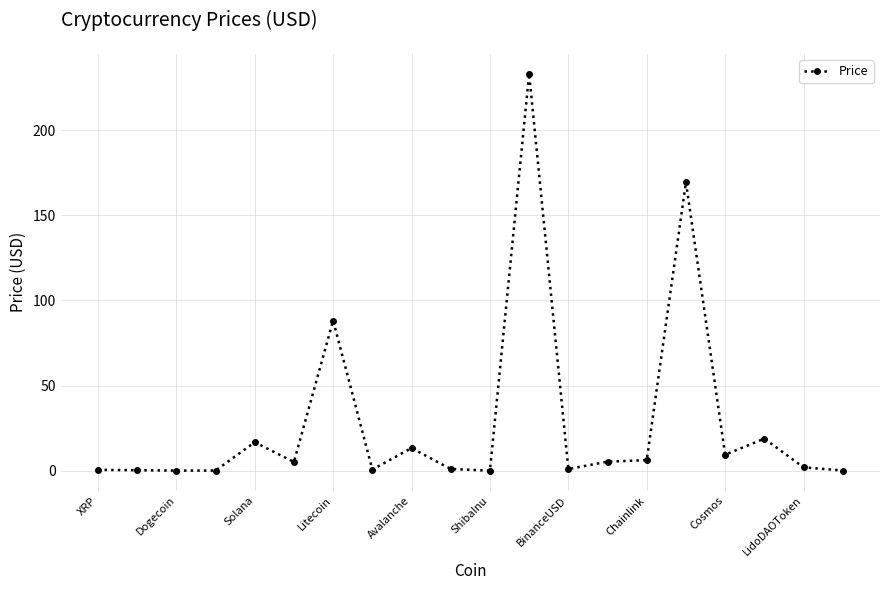

What is the average value?

28.5